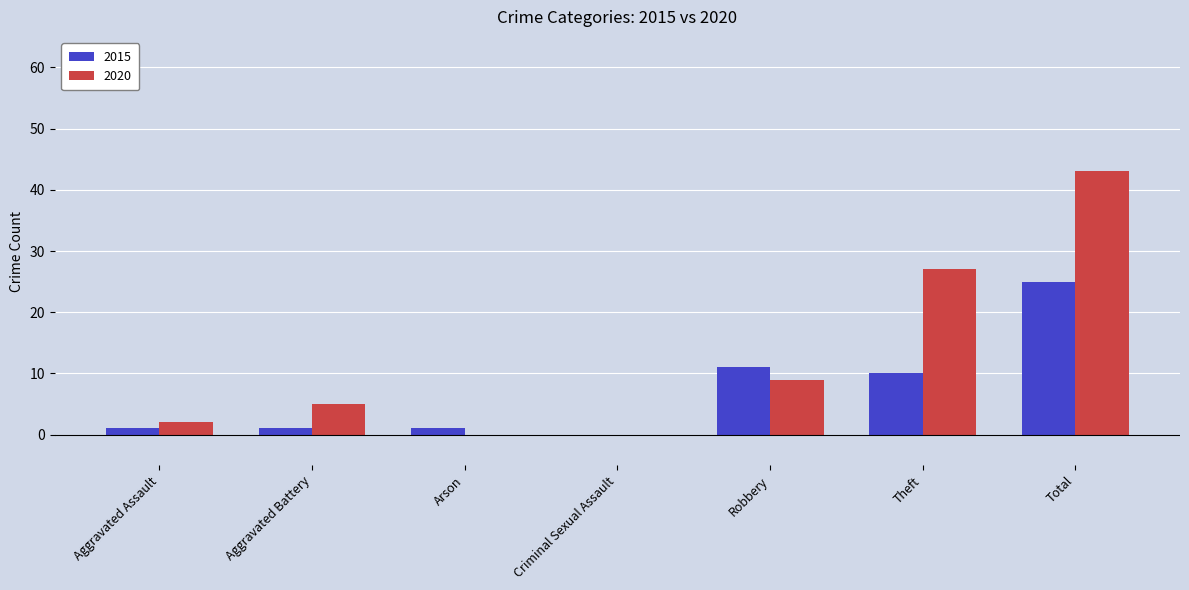

What is the difference between the 2015 values at Total and Criminal Sexual Assault?

25